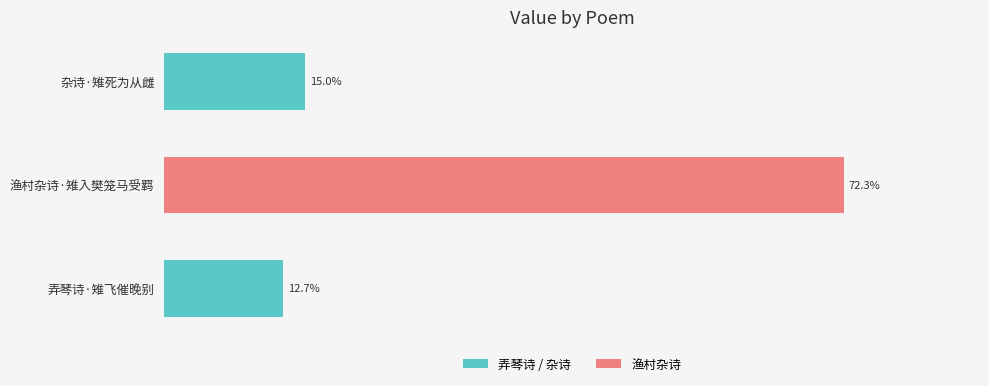

Where is the data nearest to the value 42?

杂诗·雉死为从雌